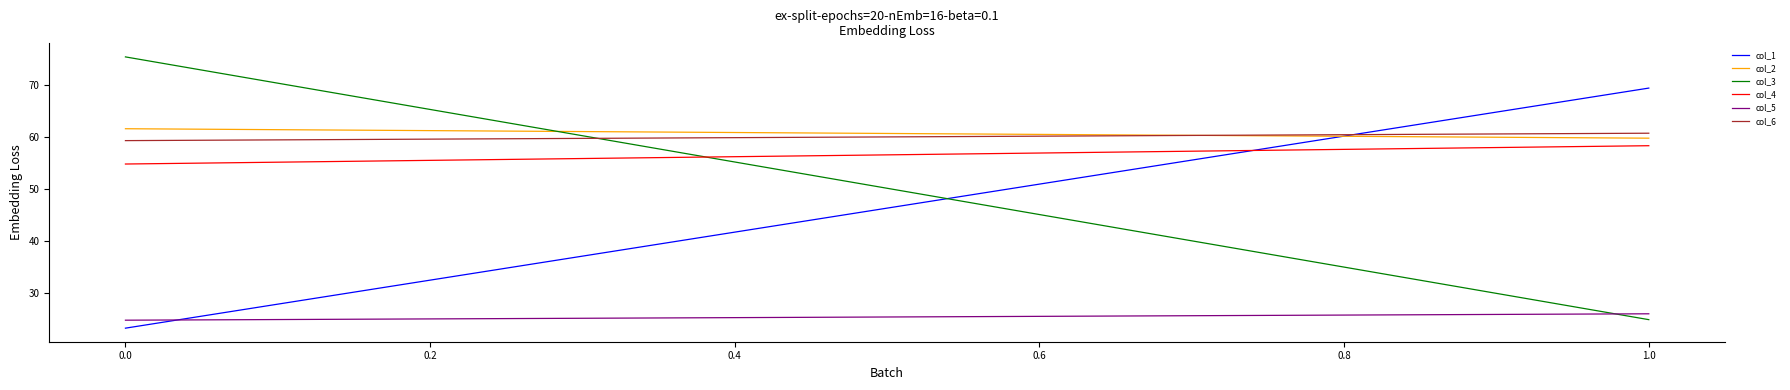

How many lines are shown in the chart?

6